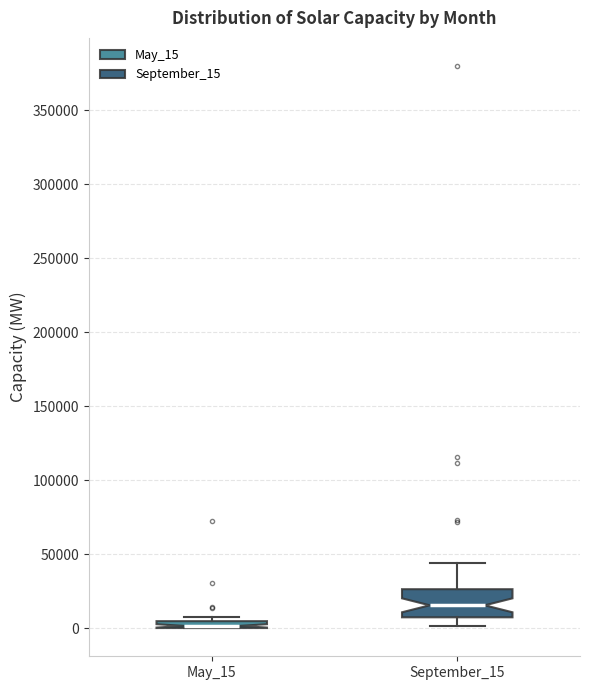

Which box is the tallest, from its lower edge to its upper edge?

September_15